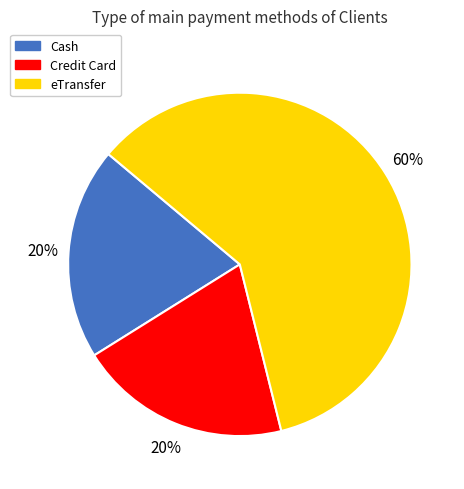

Combined, do Cash and eTransfer account for over 50%?

Yes